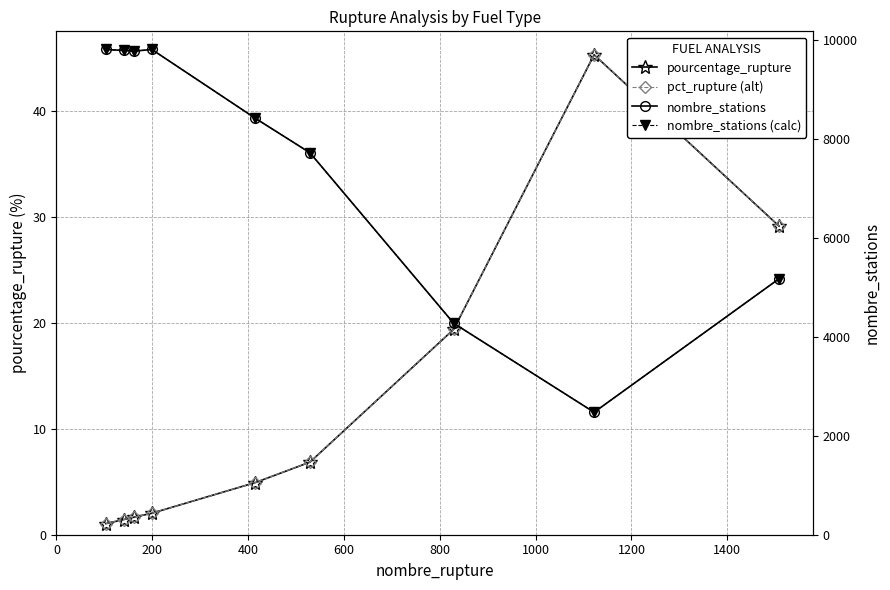

Reading right to left, list all the values displayed in this chart.

pourcentage_rupture: 29.2	45.4	19.4	6.9	4.9	2.0	1.7	1.4	1.1
pct_rupture (alt): 29.2	45.4	19.4	6.9	4.9	2.0	1.7	1.4	1.1
nombre_stations: 5171.0	2474.0	4271.0	7715.0	8412.0	9802.0	9768.0	9782.0	9802.0
nombre_stations (calc): 5171.0	2474.0	4271.0	7715.0	8412.0	9802.0	9768.0	9782.0	9802.0